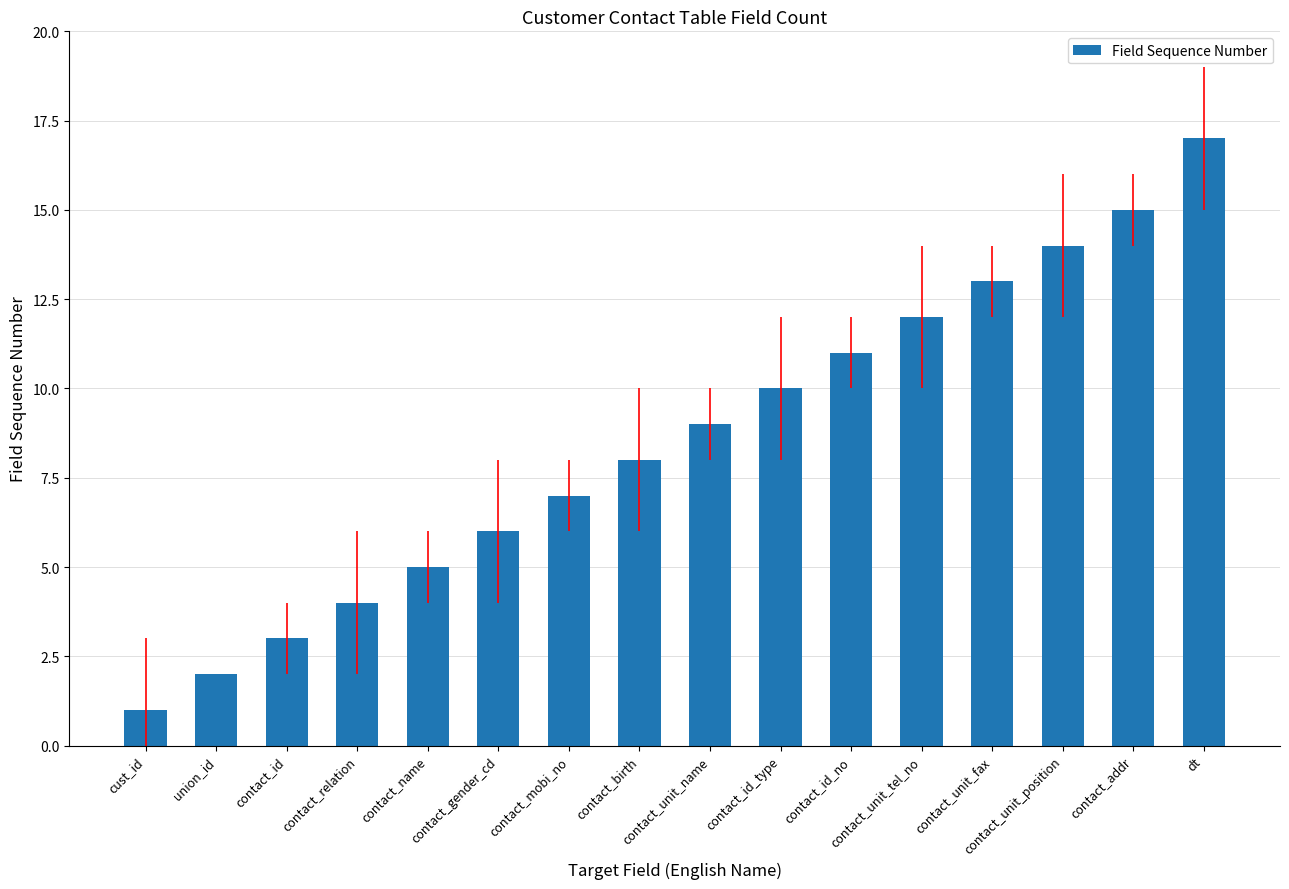

Reading right to left, extract all data points from this chart.

17	15	14	13	12	11	10	9	8	7	6	5	4	3	2	1